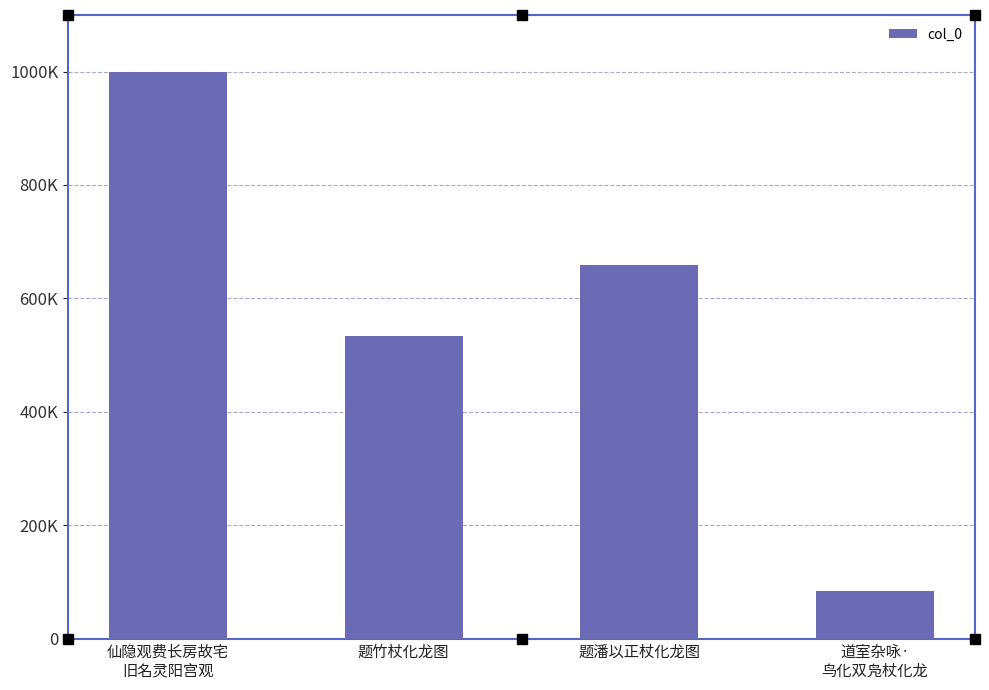

List the labels in order of value, largest first.

仙隐观费长房故宅
旧名灵阳宫观, 题潘以正杖化龙图, 题竹杖化龙图, 道室杂咏·
鸟化双凫杖化龙